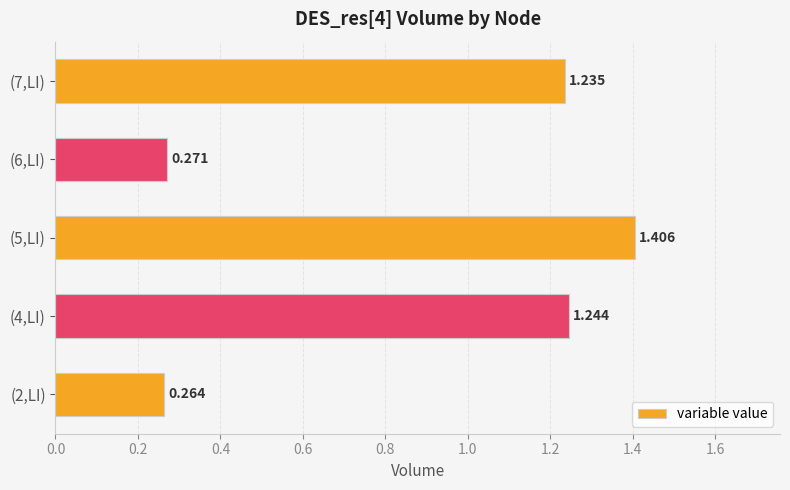

At which category does the chart reach its peak across all series?

(5,LI)